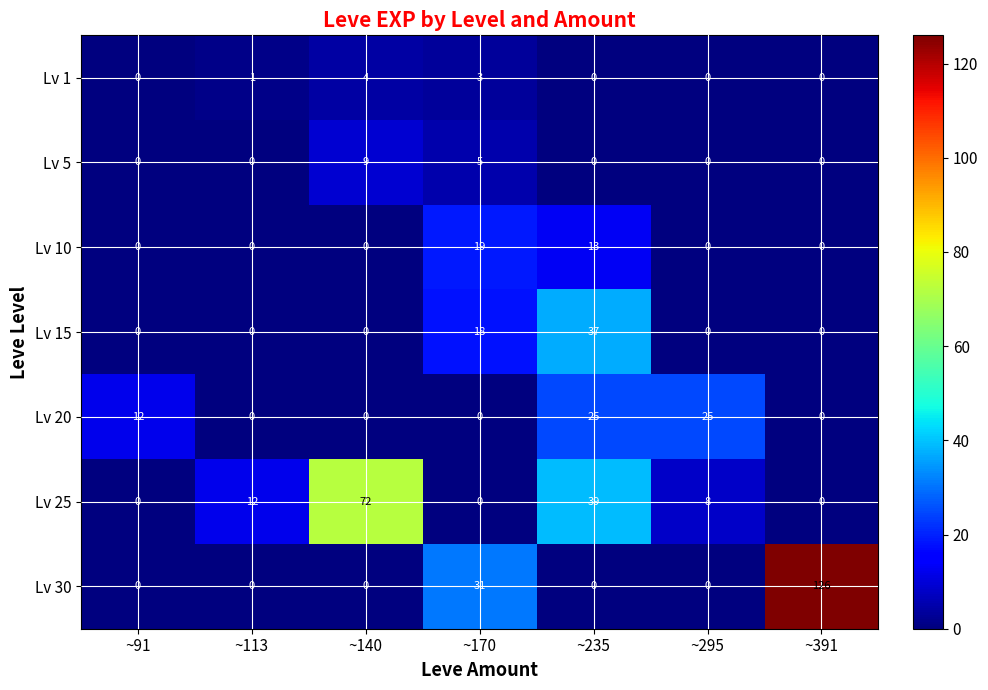

At which label is Lv 30 closest to 63?

~170